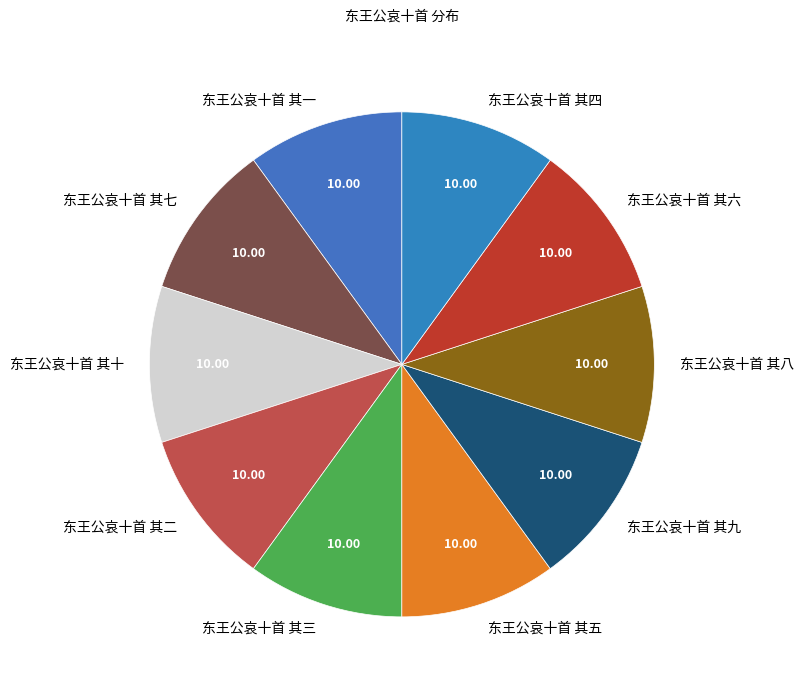

Is it true that 东王公哀十首 其五 is 10% of the pie?

True